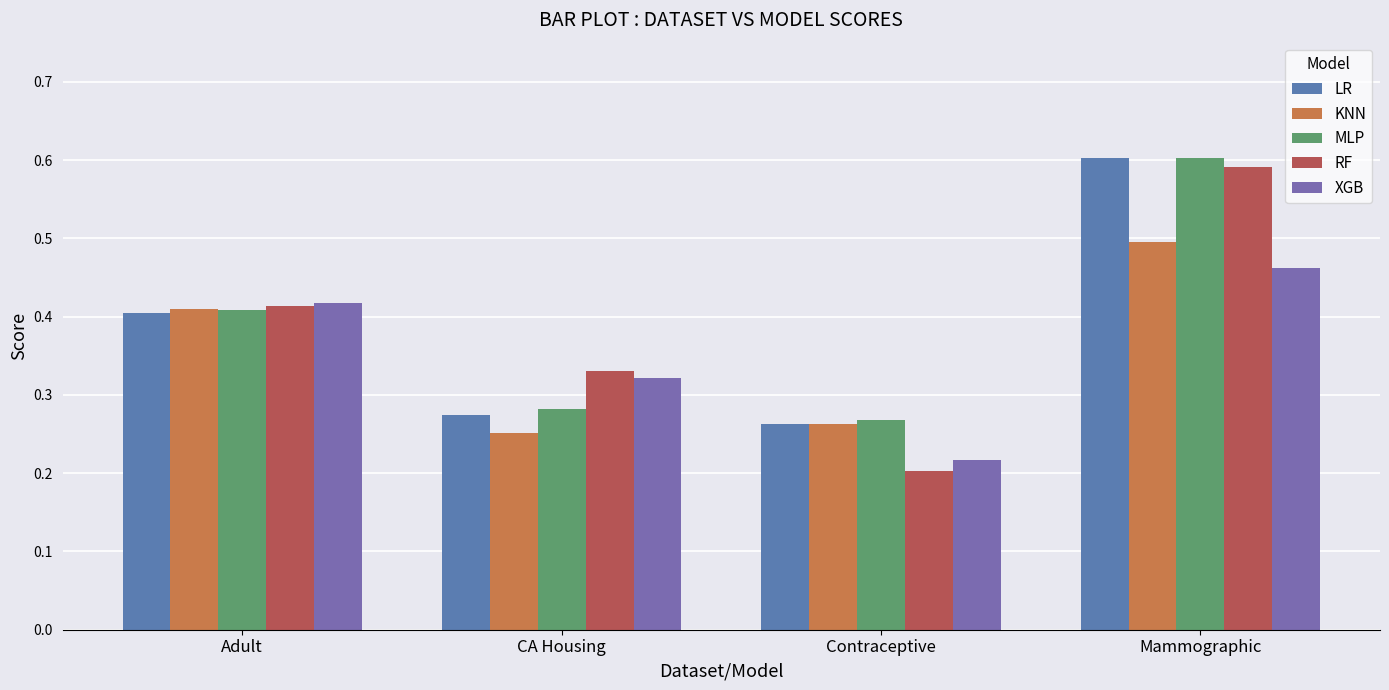

Reading right to left, transcribe all the data shown in this chart.

LR: Mammographic=0.6	Contraceptive=0.3	CA Housing=0.3	Adult=0.4
KNN: Mammographic=0.5	Contraceptive=0.3	CA Housing=0.3	Adult=0.4
MLP: Mammographic=0.6	Contraceptive=0.3	CA Housing=0.3	Adult=0.4
RF: Mammographic=0.6	Contraceptive=0.2	CA Housing=0.3	Adult=0.4
XGB: Mammographic=0.5	Contraceptive=0.2	CA Housing=0.3	Adult=0.4